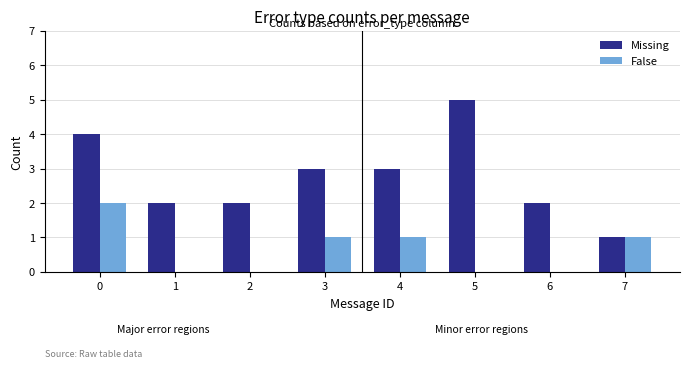

True or false: False has a value of 1 at 5.

False